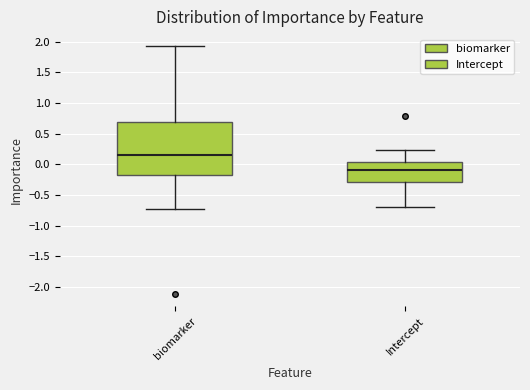

Where is the upper edge of the box for biomarker on the y-axis? The values are not printed on the chart, so give them approximately, as read against the axis.

0.70